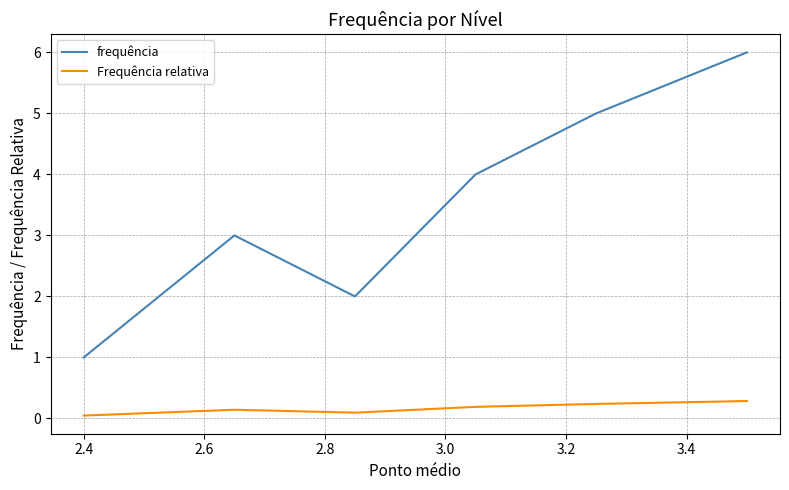

Which series has the largest total across all categories?

frequência